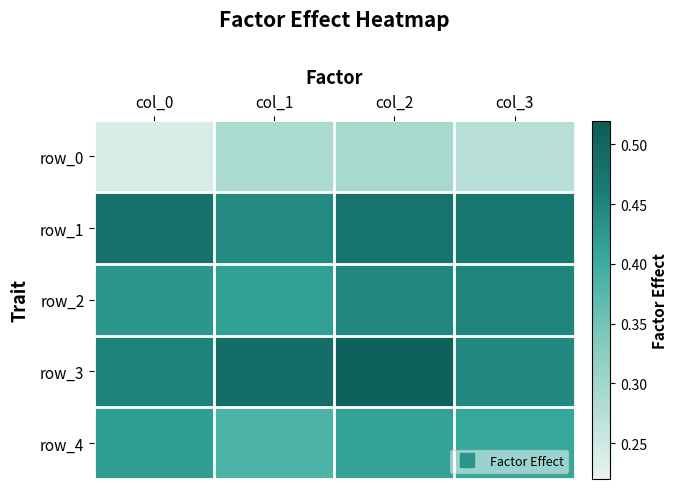

The row_1 series shows 0.8 at col_3. True or false?

False